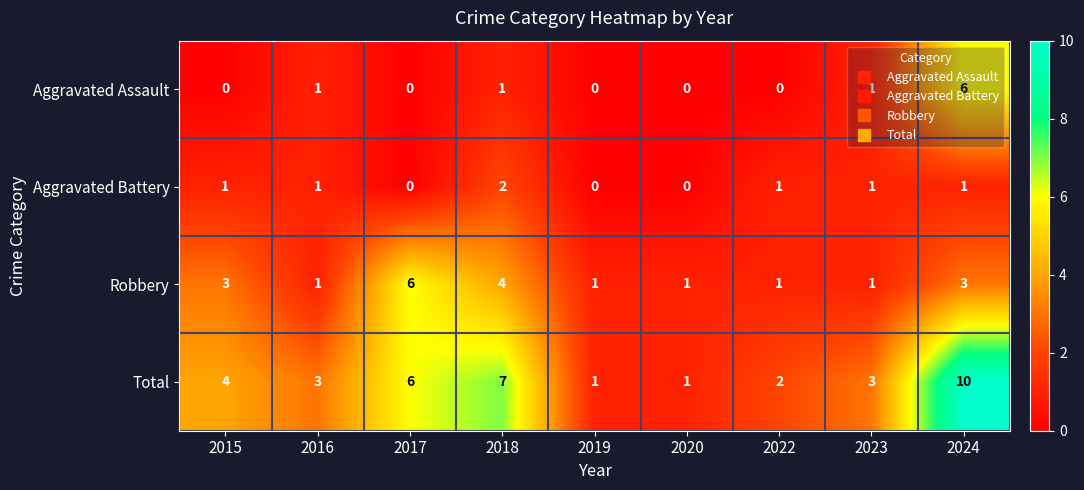

Which series has the largest total across all categories?

Total